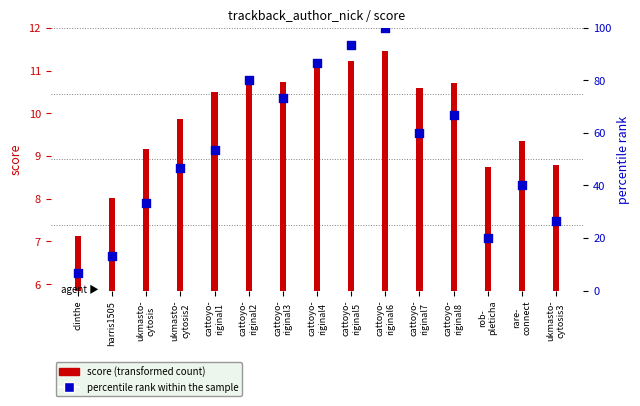

At which category is the sum across all series the highest?

cattoyo-
riginal6